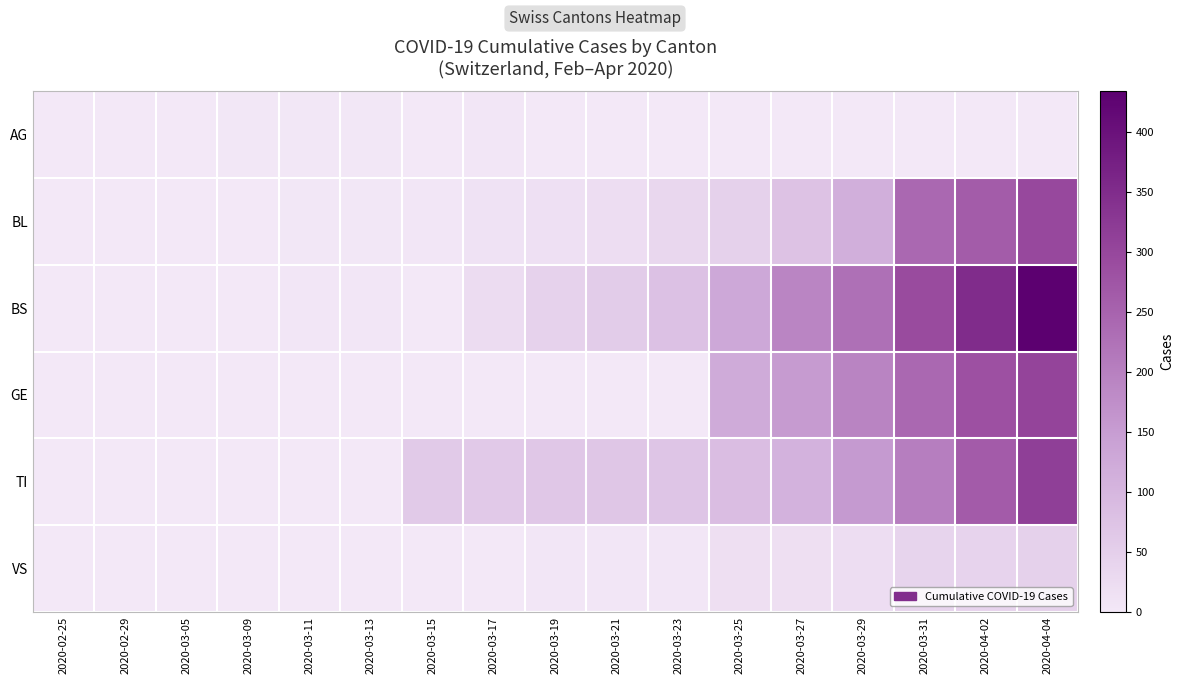

Which series changed the most between 2020-03-27 and 2020-04-02?

BL